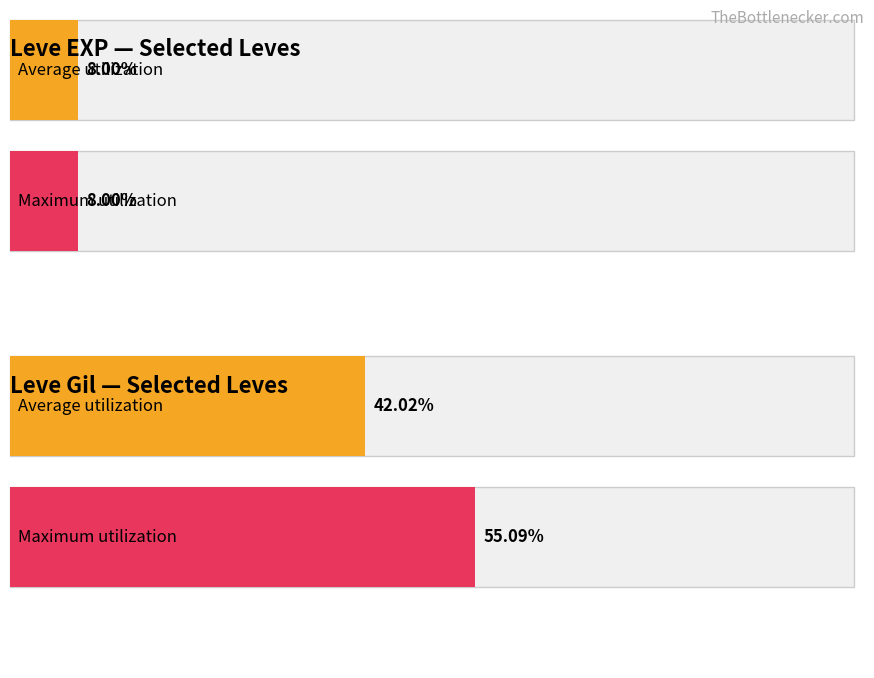

The Average utilization series shows 3351 at Bone Armillae. True or false?

False